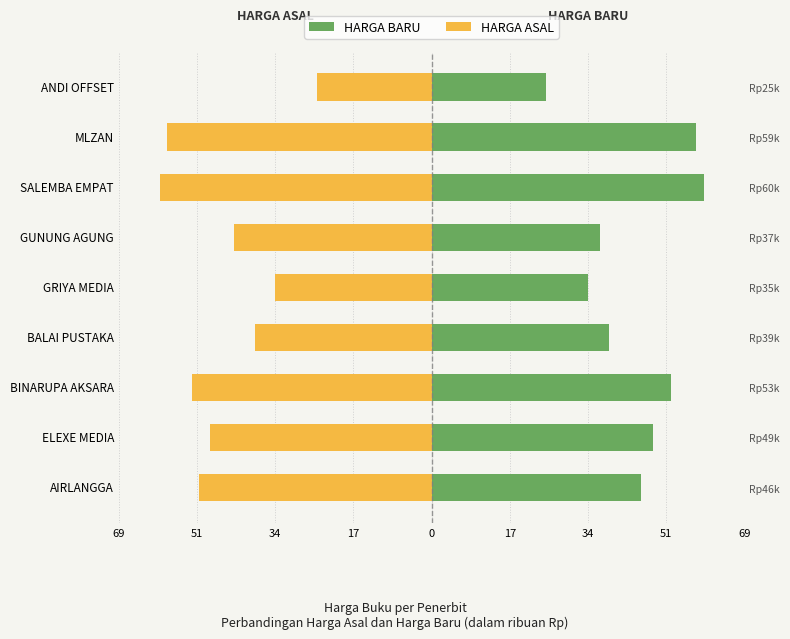

How many categories are shown in the chart?

9